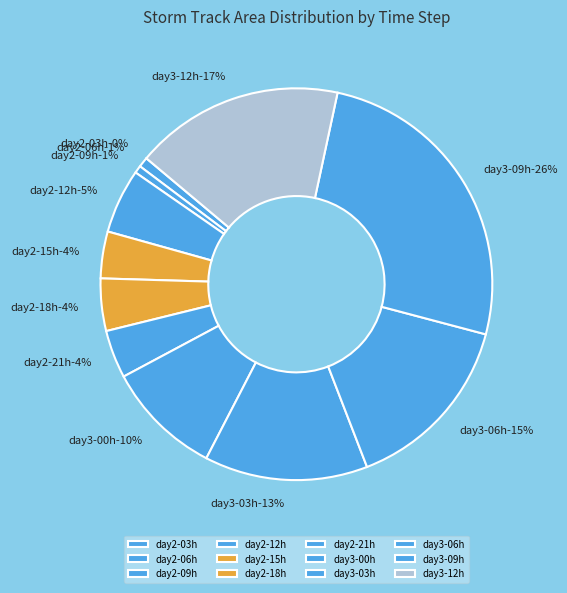

Is there any slice that represents more than half of the pie?

No